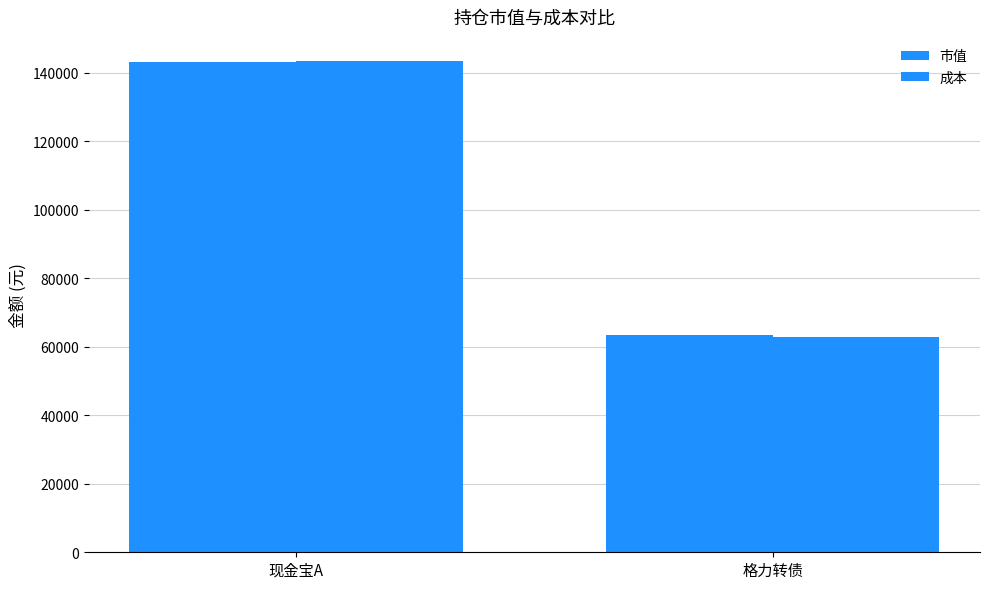

What is the difference between the highest and lowest values at 格力转债?

411.9